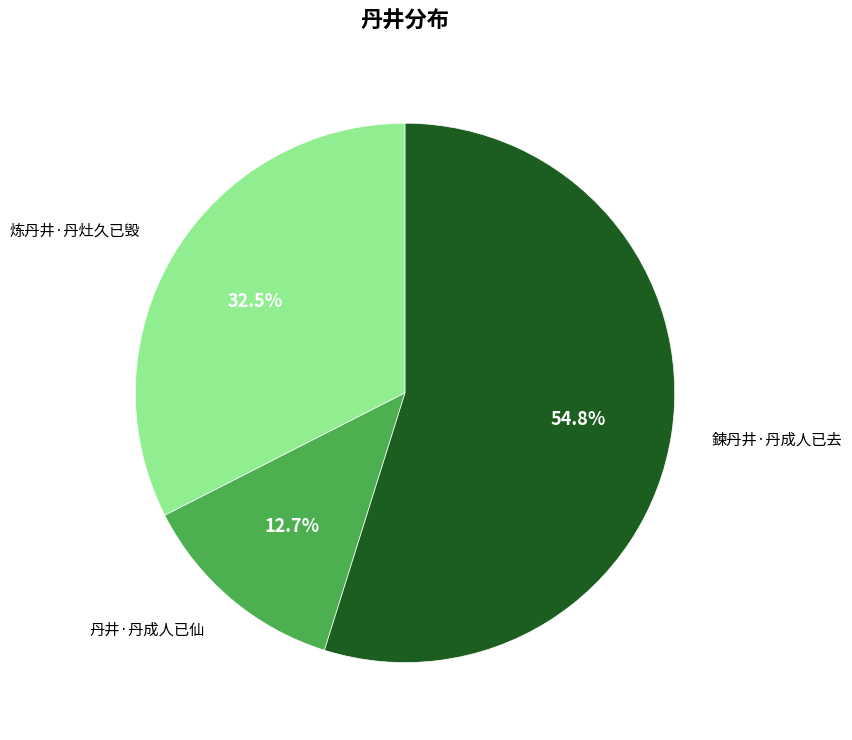

How many slices are in this pie chart?

3